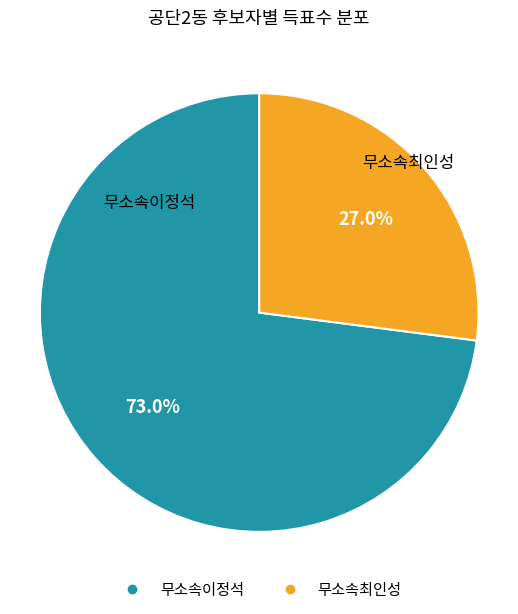

Which category has the smallest portion of the pie?

무소속최인성